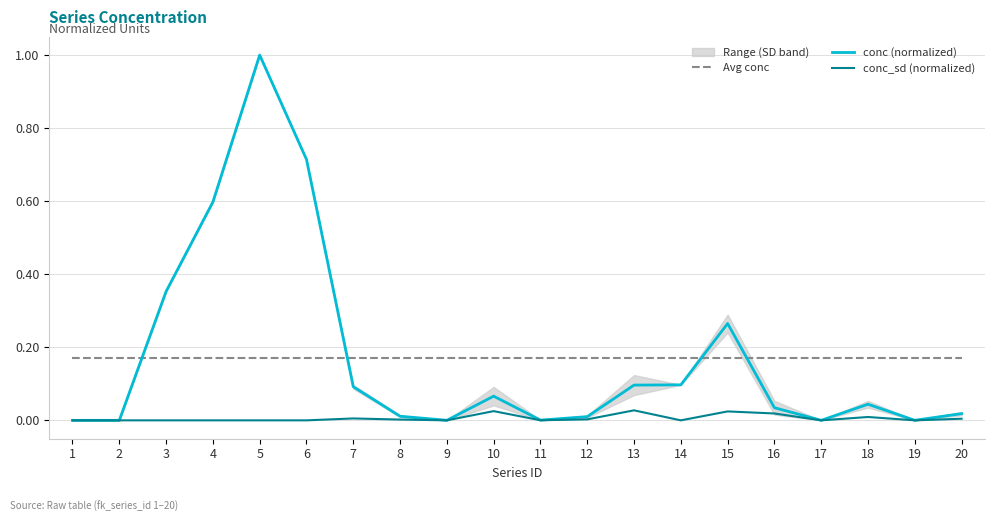

Where is Avg conc nearest to the value 0?

1